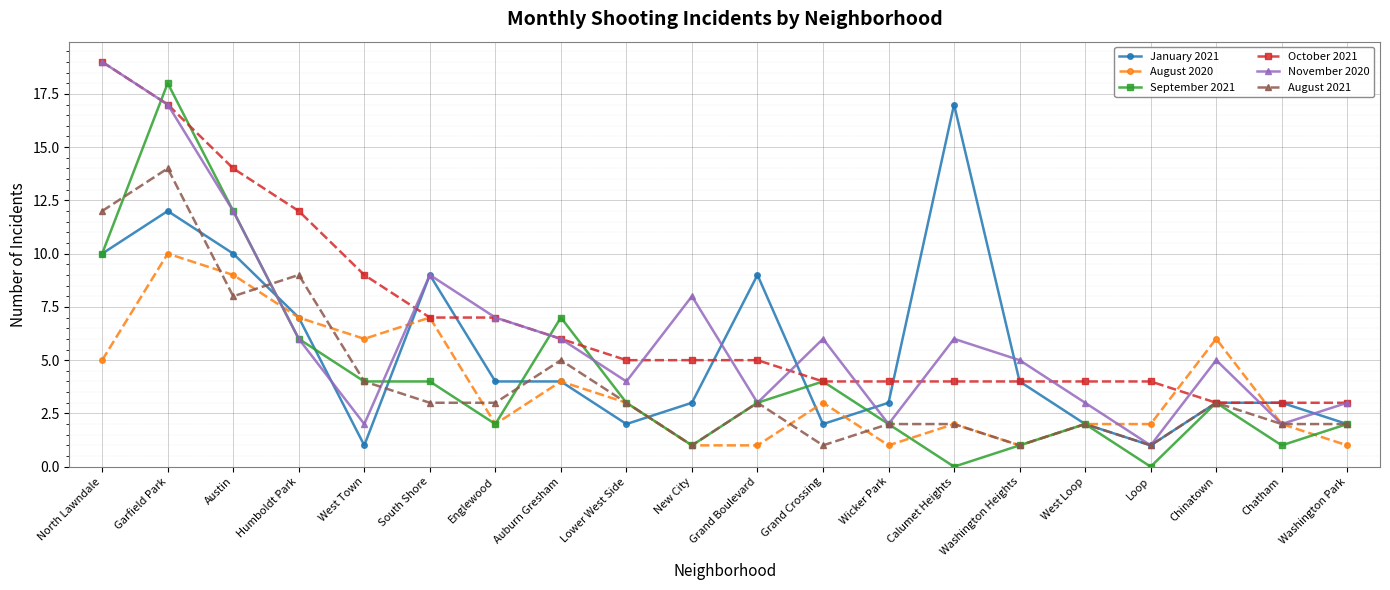

What is the value of the August 2021 point at the 1st from the left?

12